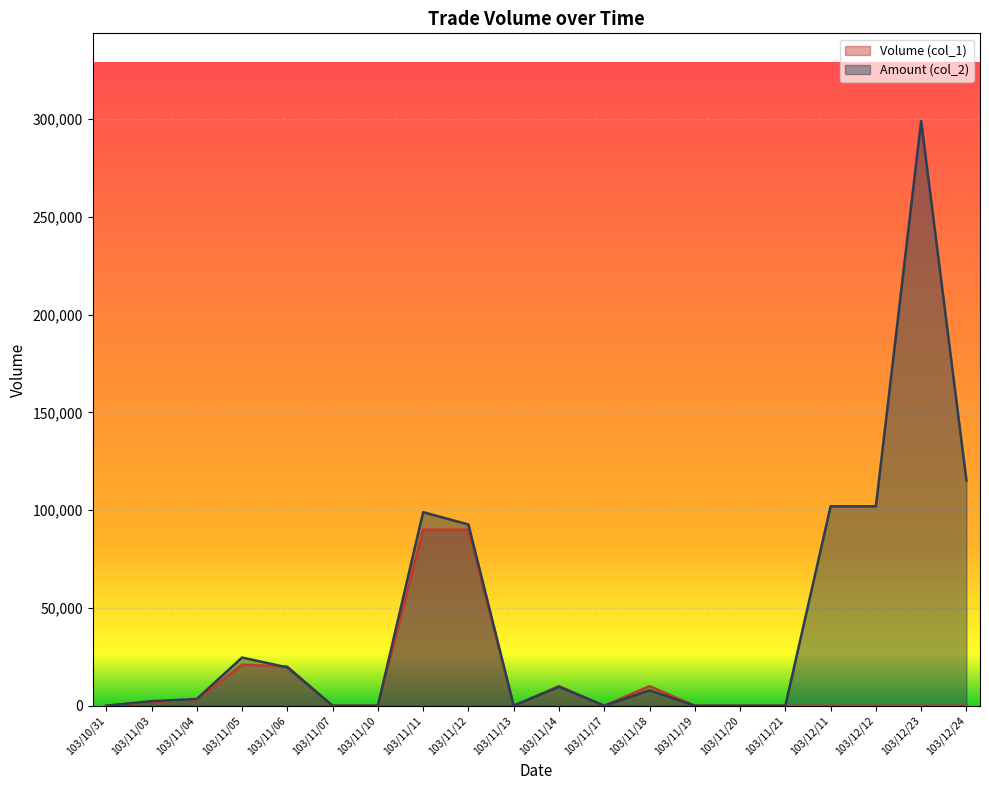

Which series changed the most between 103/11/05 and 103/11/14?

Amount (col_2)